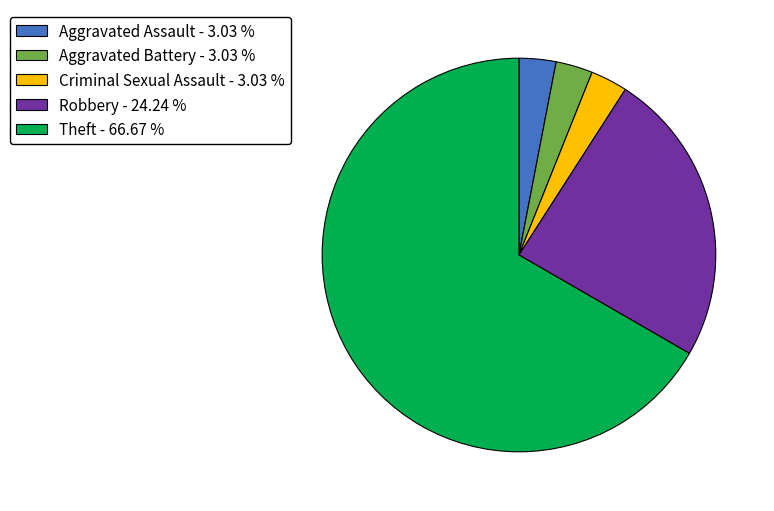

How many slices are in this pie chart?

5